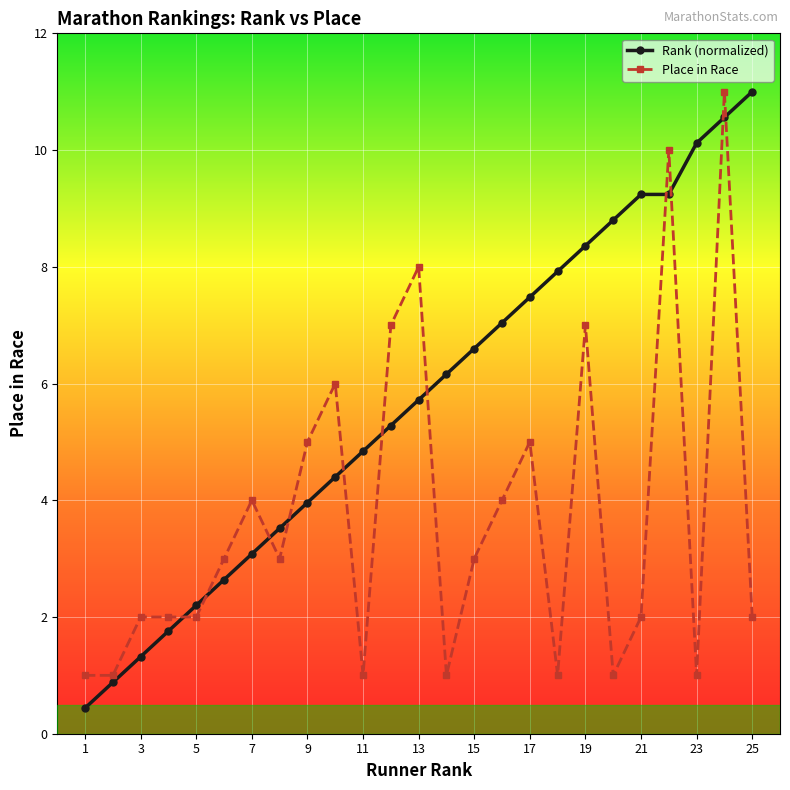

Rank the series by their average value, from highest to lowest.

Rank (normalized), Place in Race